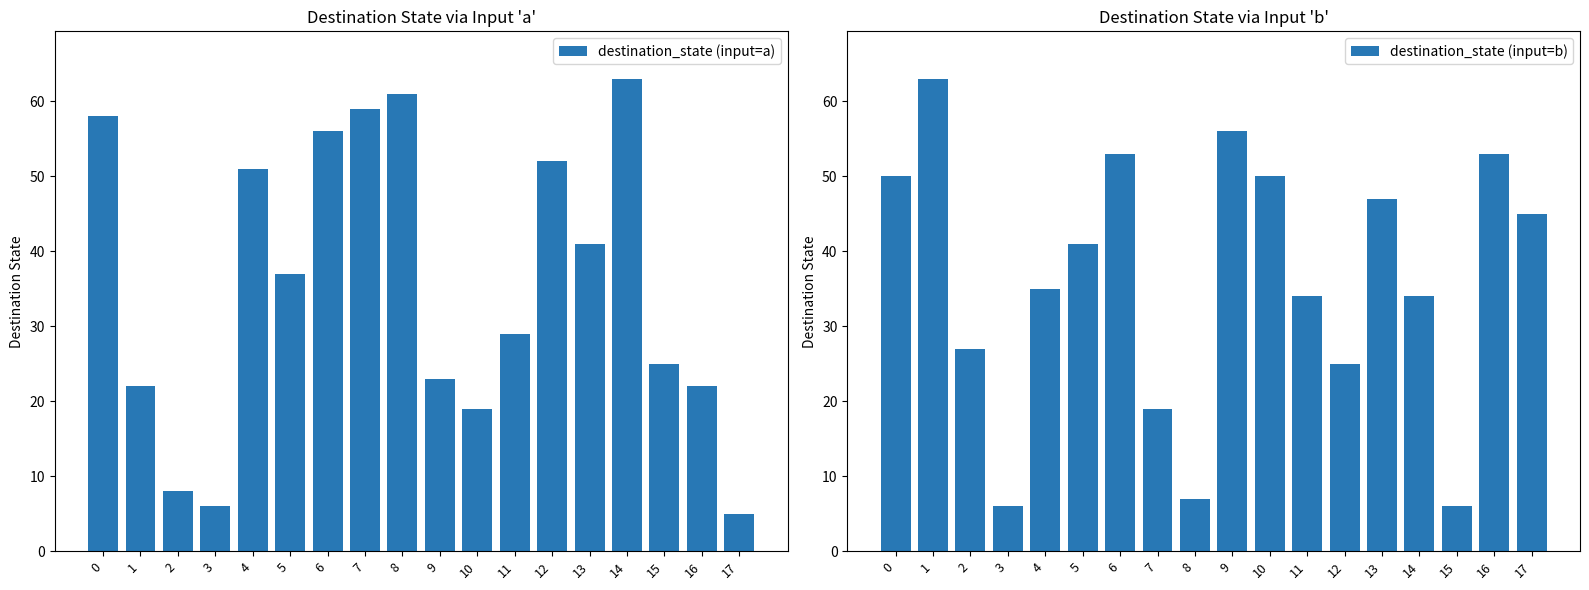

Rank the series at 15 from lowest to highest value.

destination_state (input=b), destination_state (input=a)